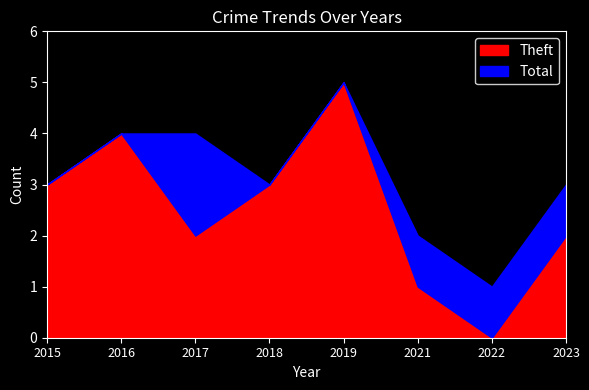

The value of Total at 2016 is 6. True or false?

False